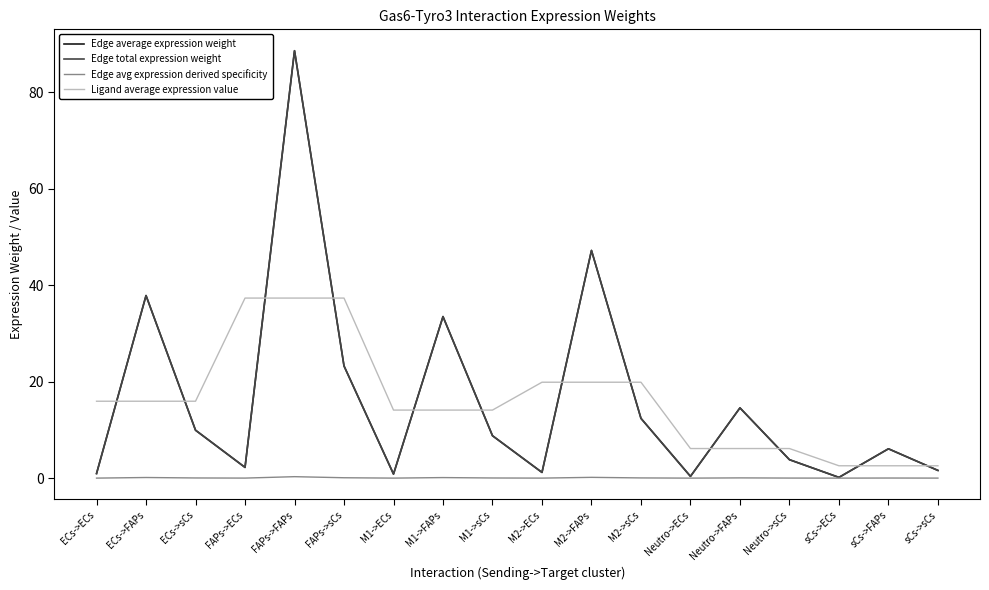

Does the chart display data point markers on the line(s)?

No